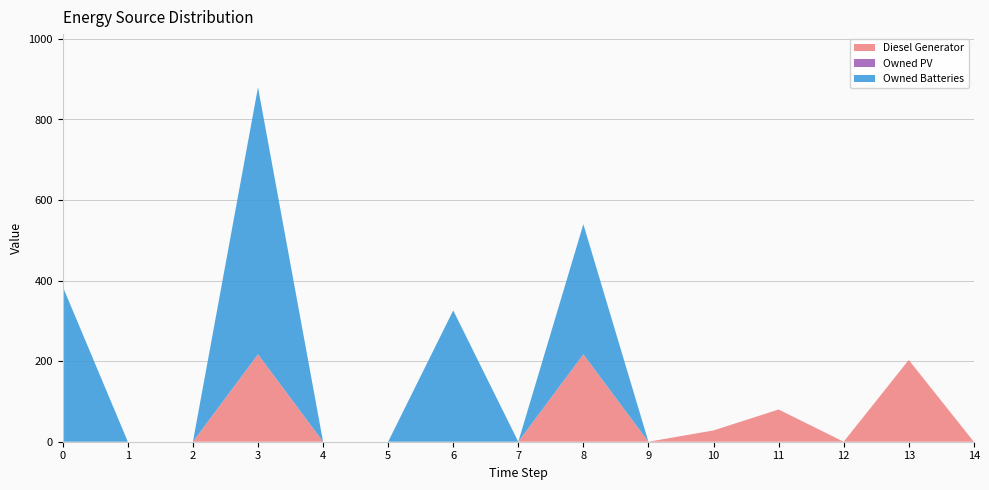

Reading left to right, list all the values displayed in this chart.

Diesel Generator: 0	0	0	217	0	0	0	0	217	0	28	80	0	203	0
Owned PV: 0	0	0	0	0	0	0	0	0	0	0	0	0	0	0
Owned Batteries: 385	0	0	663	0	0	326	0	323	0	0	0	0	0	0